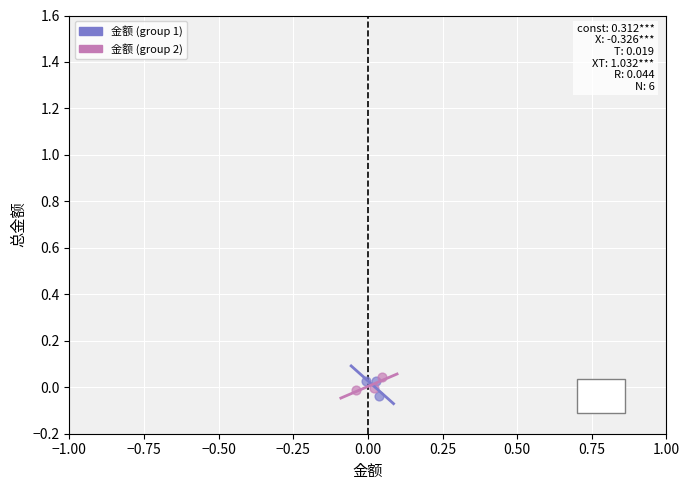

What are all the series names shown in the legend?

金额 (group 1), 金额 (group 2)